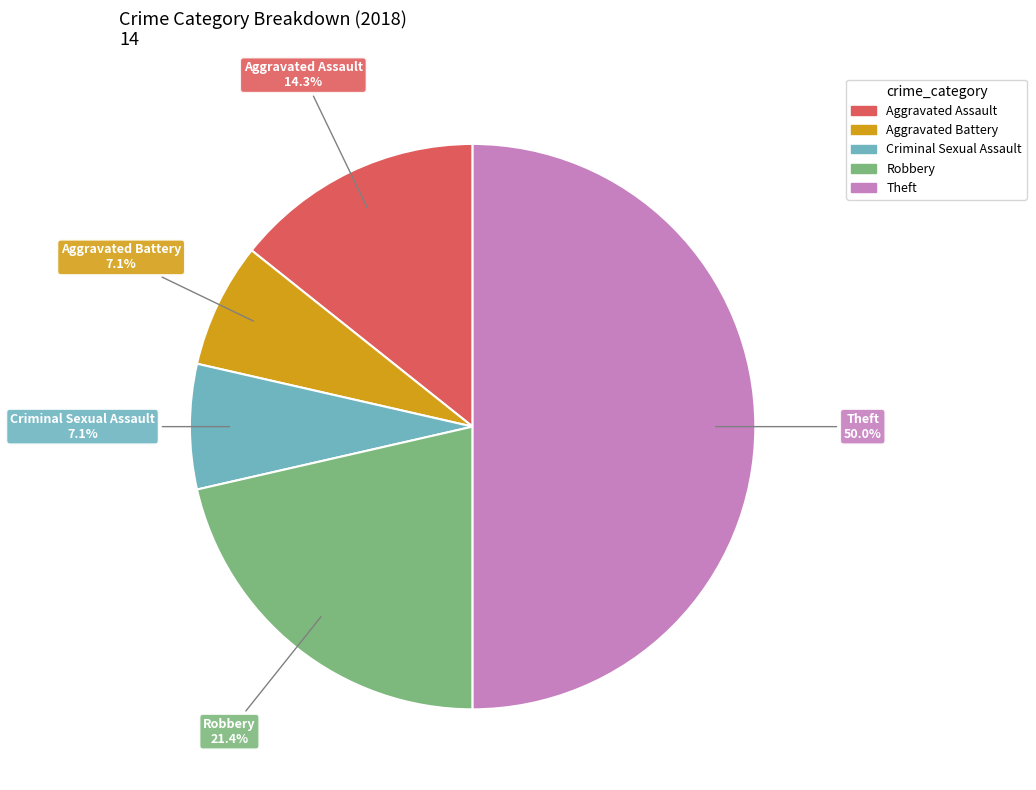

How many slices are in this pie chart?

5